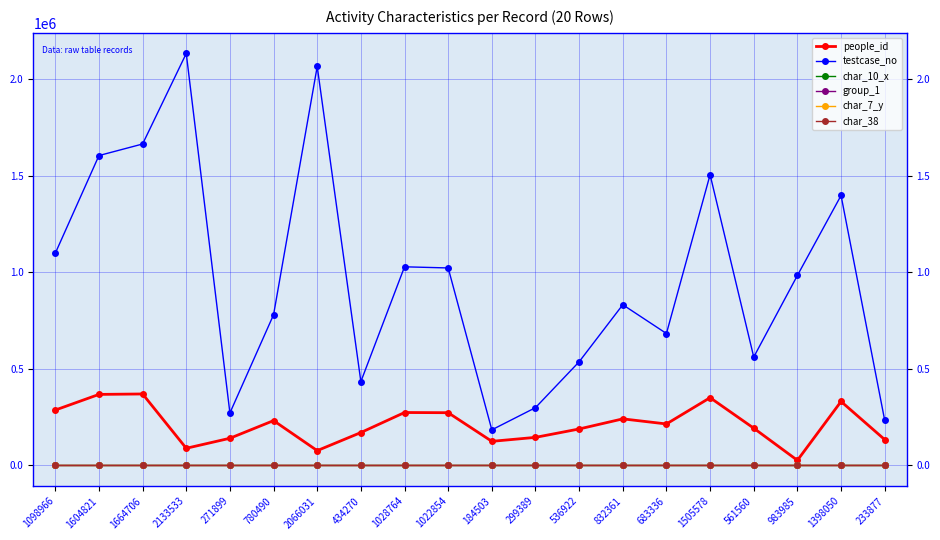

The people_id series shows 286928 at 1098966. True or false?

True